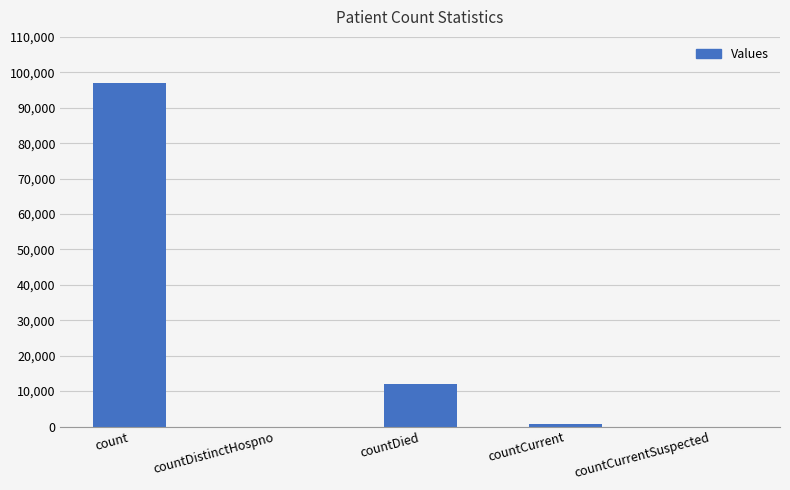

What is the approximate value at count, to the nearest 100?

96900